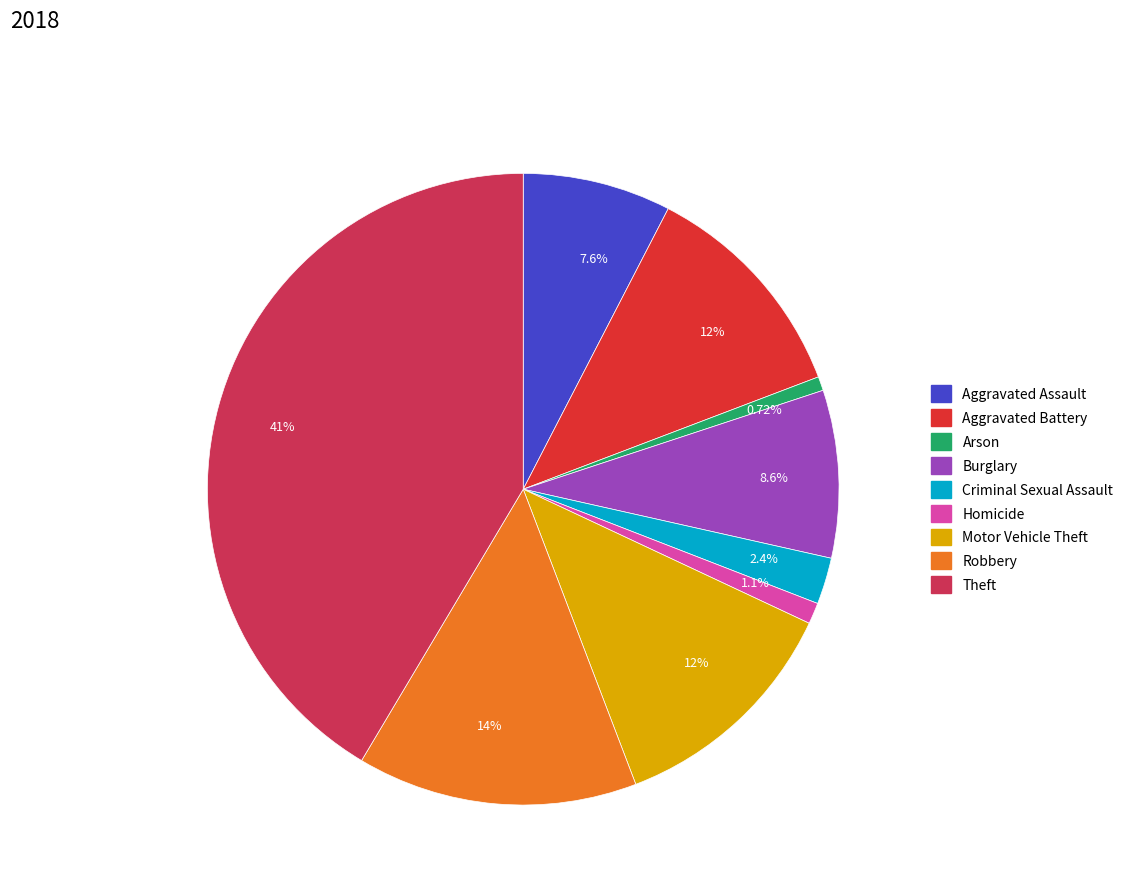

Does any single category account for the majority?

No